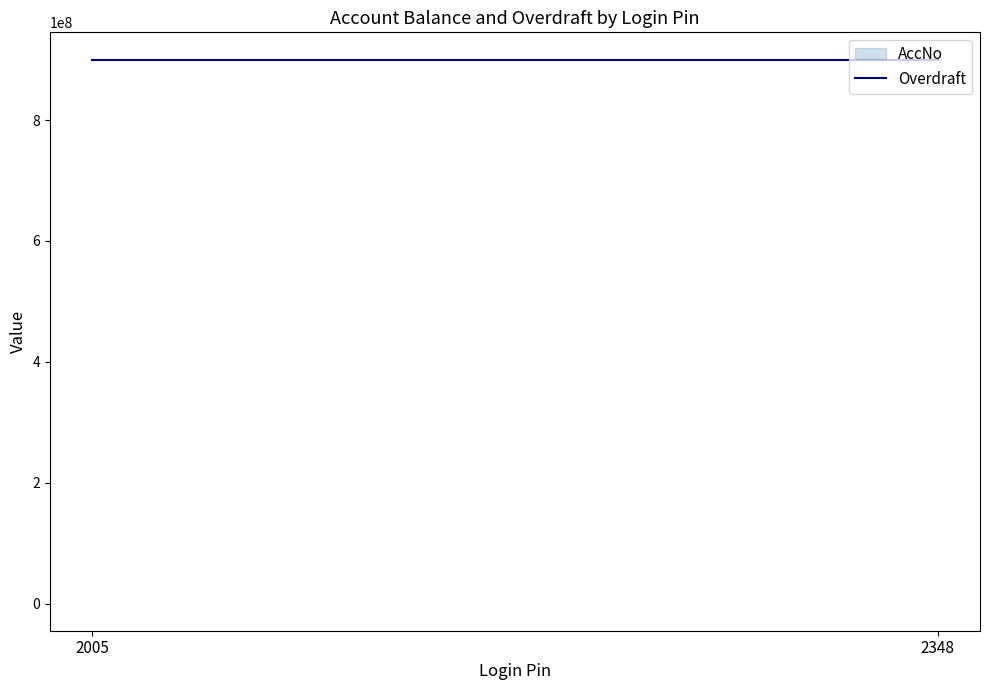

The Overdraft series shows 6344 at 2005. True or false?

False